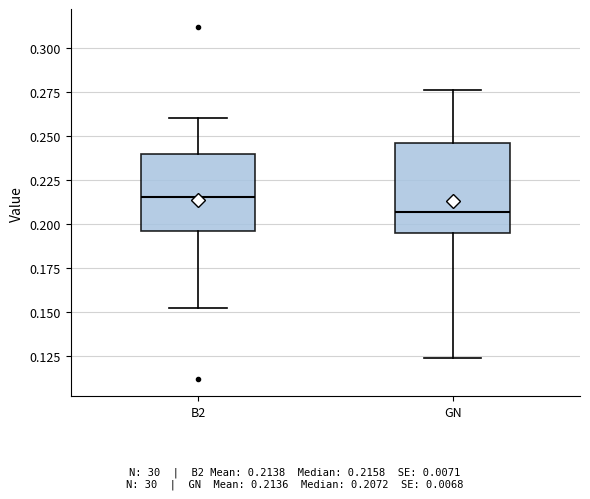

Which box's median line is the lowest?

GN